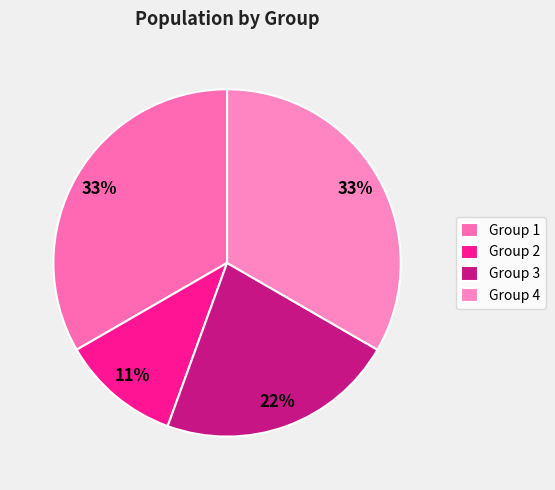

To the nearest percent, what is the combined percentage of Group 3 and Group 4?

56%